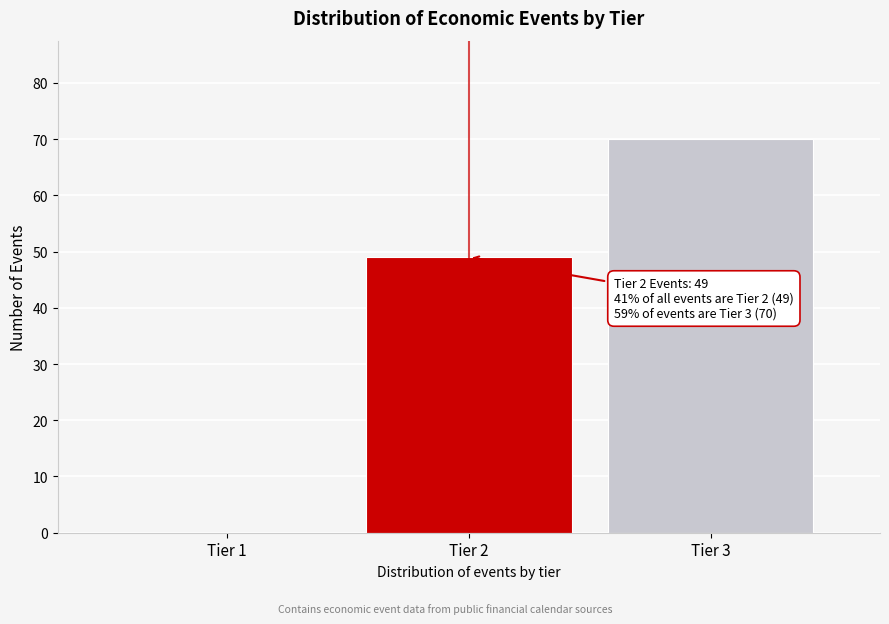

Reading left to right, transcribe all the data shown in this chart.

Tier 1=0	Tier 2=49	Tier 3=70